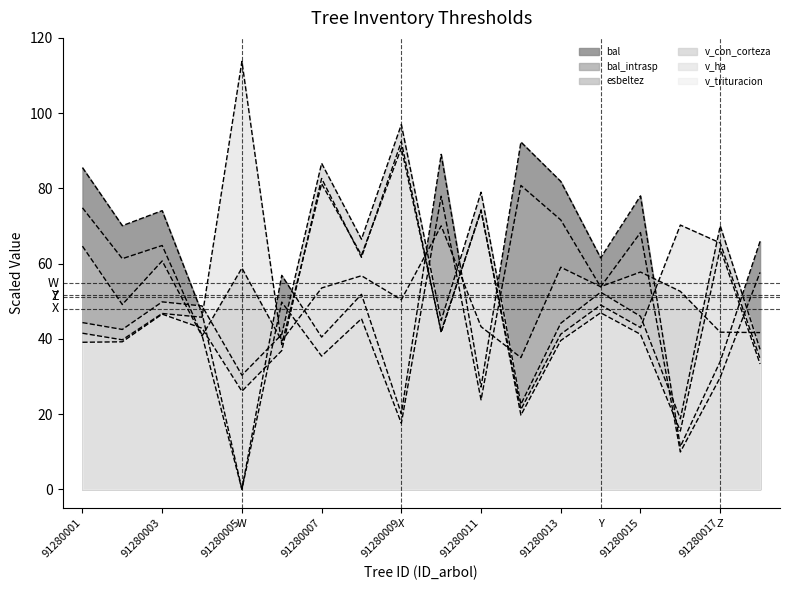

What is the sum of the bal_intrasp values at 91280010 and 91280006?

127.7